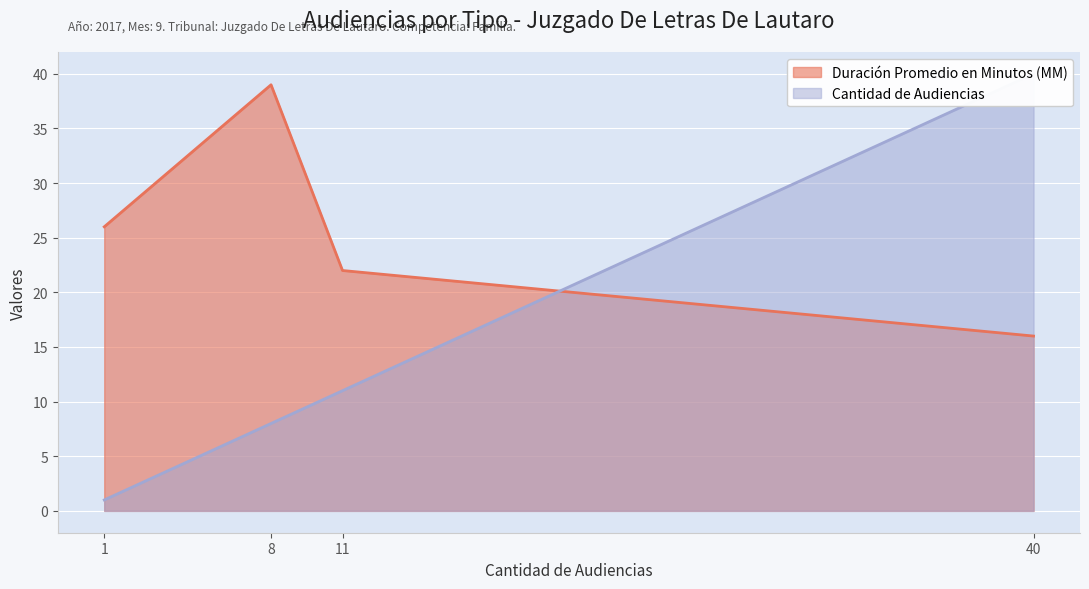

What is the minimum value for Cantidad de Audiencias?

1